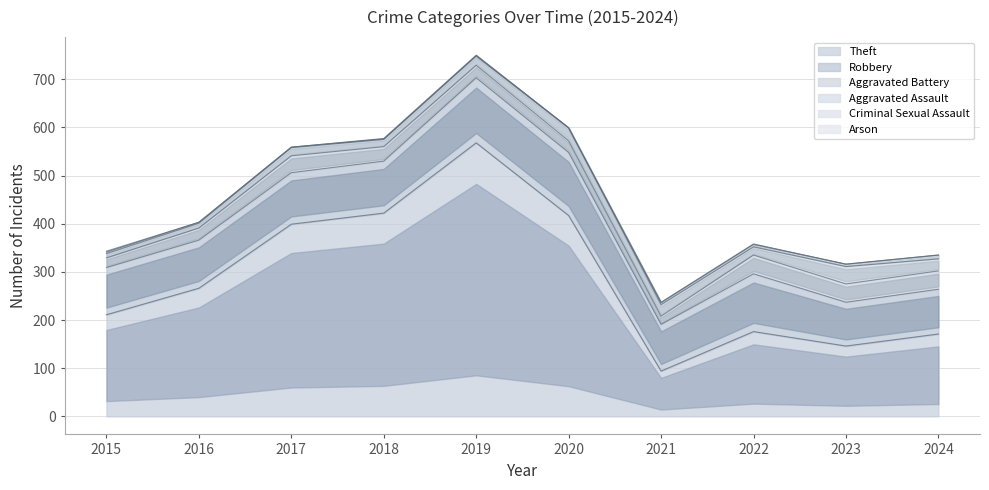

True or false: Criminal Sexual Assault has a value of 3 at 2022.

False